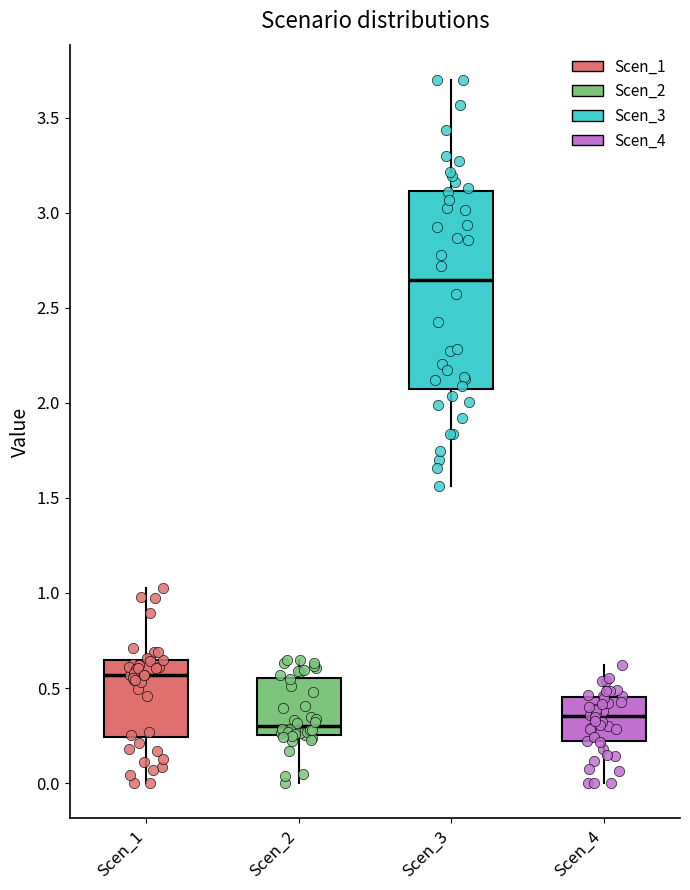

Which box's median line is the highest?

Scen_3